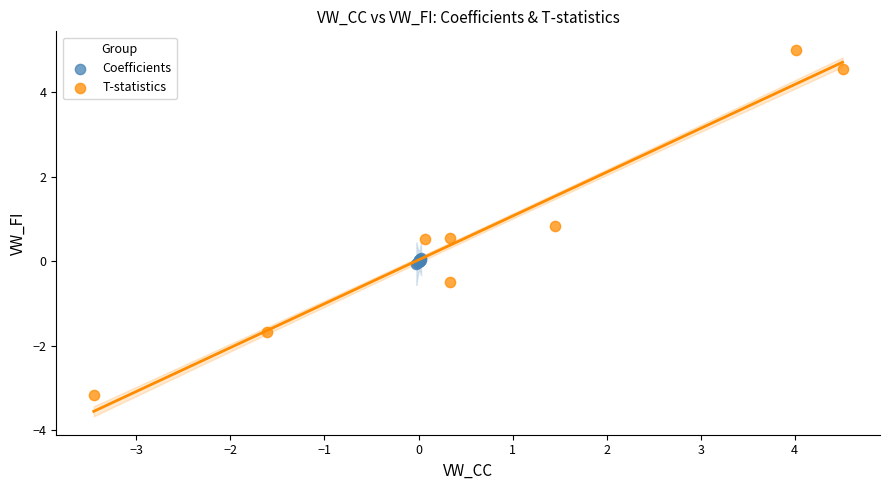

Which series reaches the minimum Y coordinate?

T-statistics